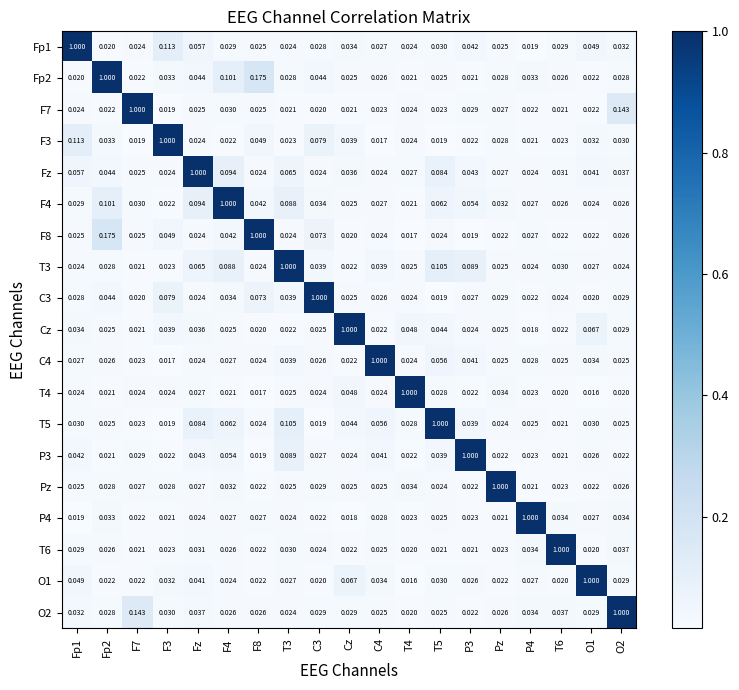

Is the value of O1 at T5 greater than the value of P3 at C4?

No